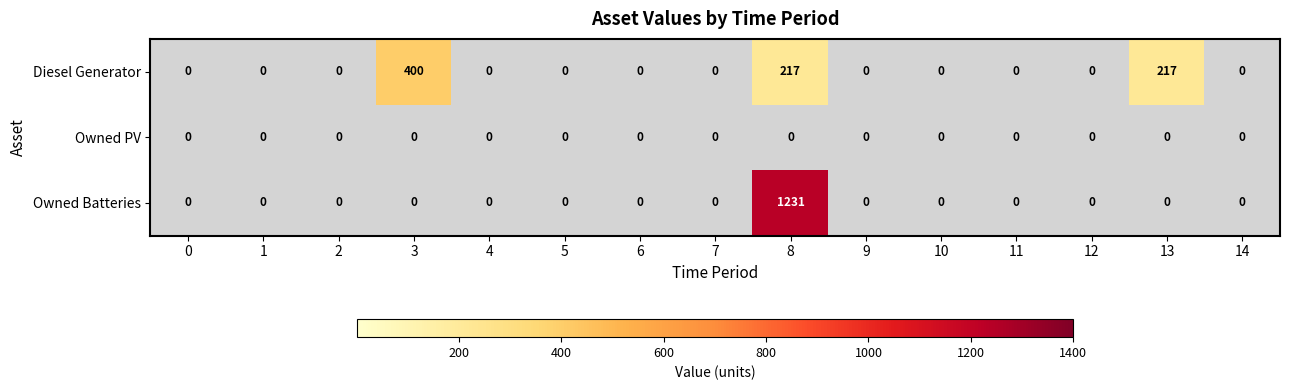

Reading left to right, what are all the values shown in this chart?

row_0: 0=0	1=0	2=0	3=400	4=0	5=0	6=0	7=0	8=217	9=0	10=0	11=0	12=0	13=217	14=0
row_1: 0=0	1=0	2=0	3=0	4=0	5=0	6=0	7=0	8=0	9=0	10=0	11=0	12=0	13=0	14=0
row_2: 0=0	1=0	2=0	3=0	4=0	5=0	6=0	7=0	8=1231	9=0	10=0	11=0	12=0	13=0	14=0